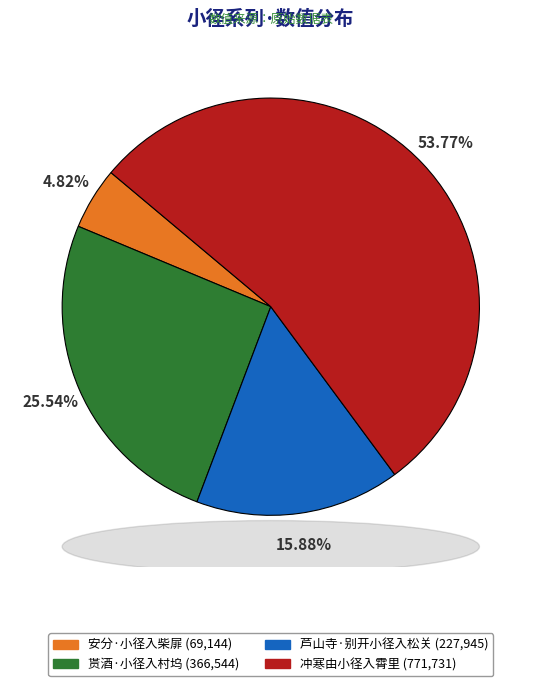

How many segments does this pie chart have?

4